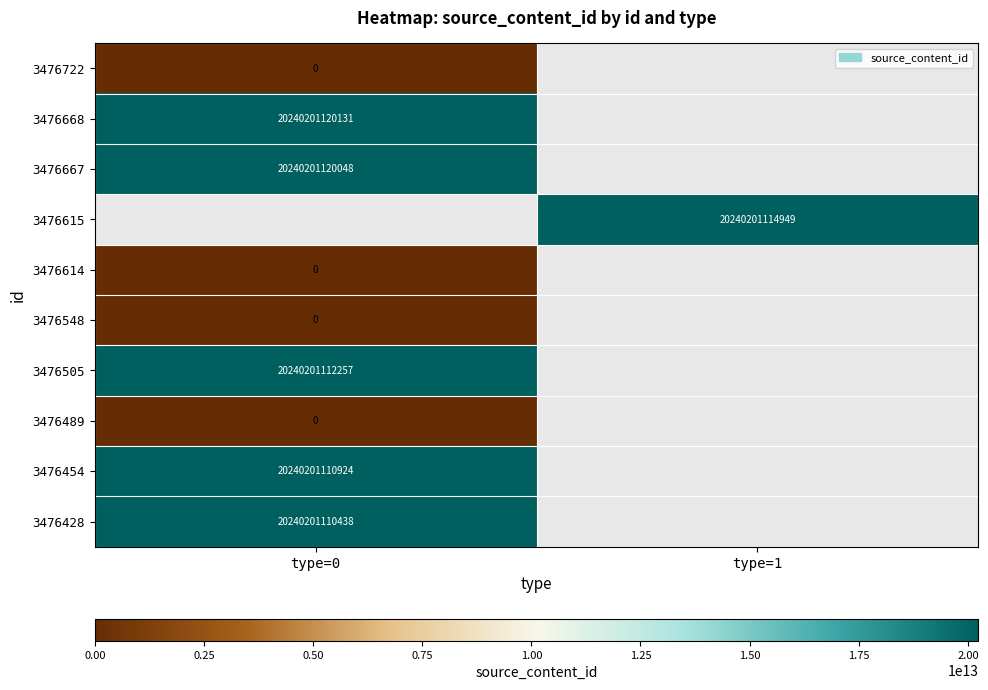

The value of 3476668 at type=0 is 20240201120131. True or false?

True